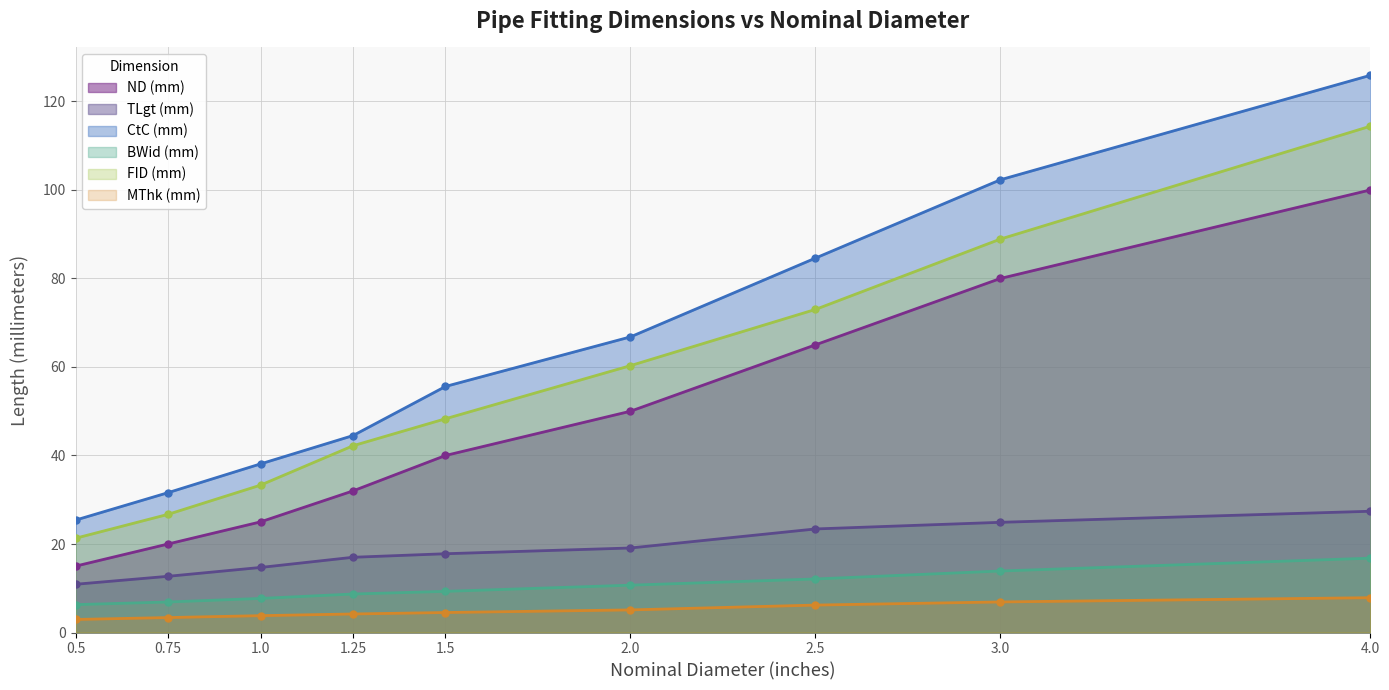

Which series changed the most between 1.5 and 4.0?

CtC (mm)